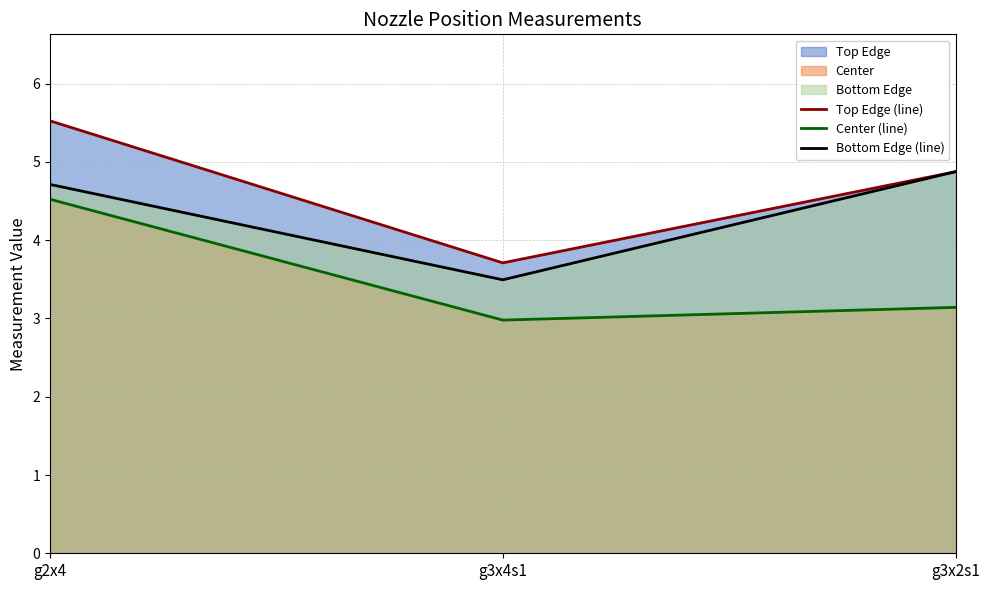

Count the Center (line) values in the range 2 to 4.

2